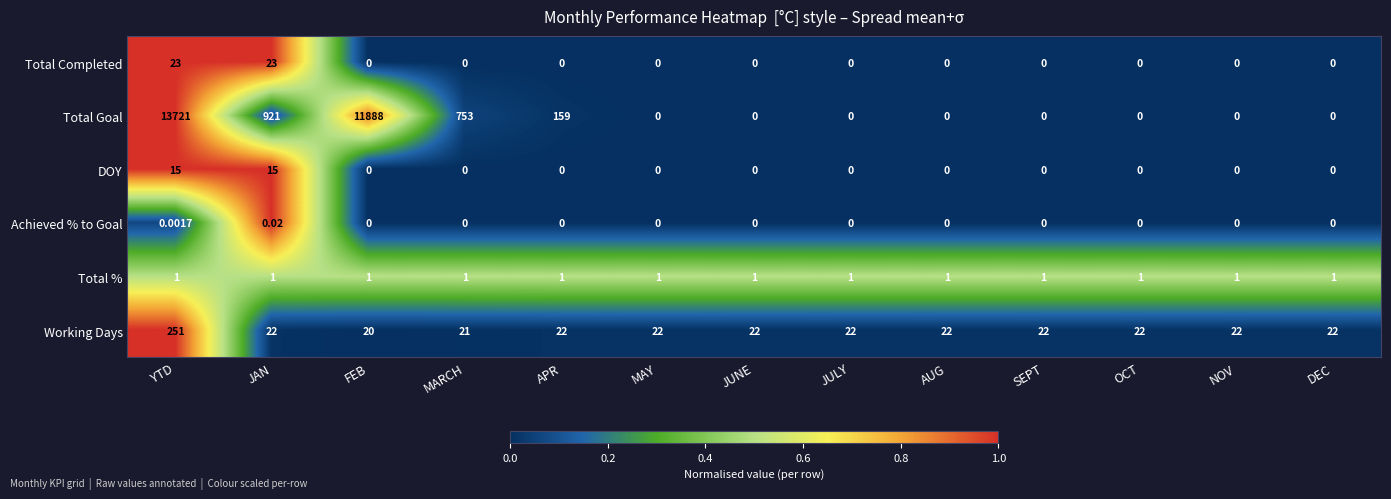

What is the total value across all series at JUNE?

23.0